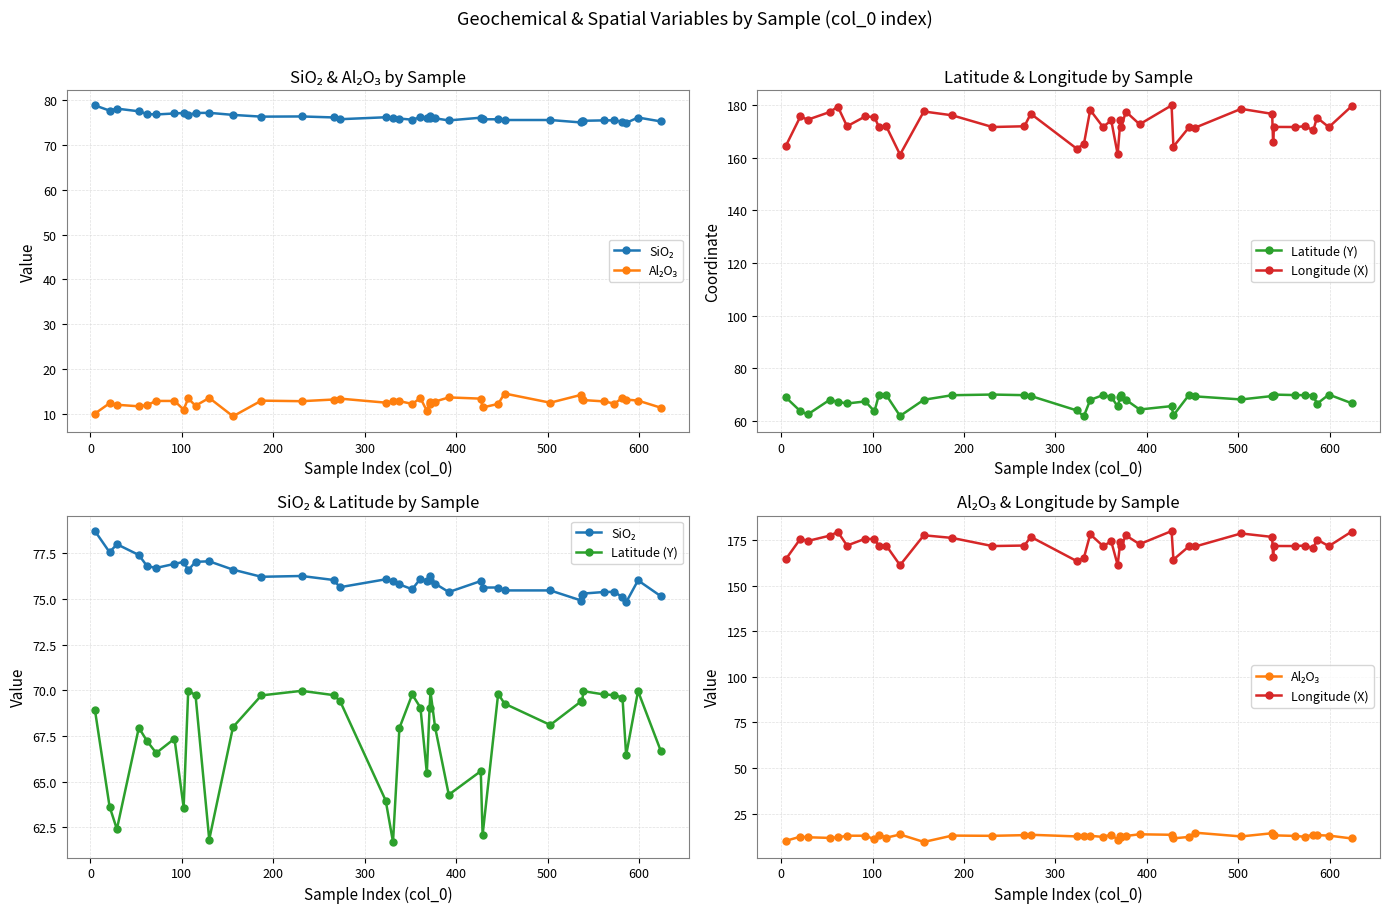

True or false: SiO₂ and Latitude (Y) cross at least once.

False